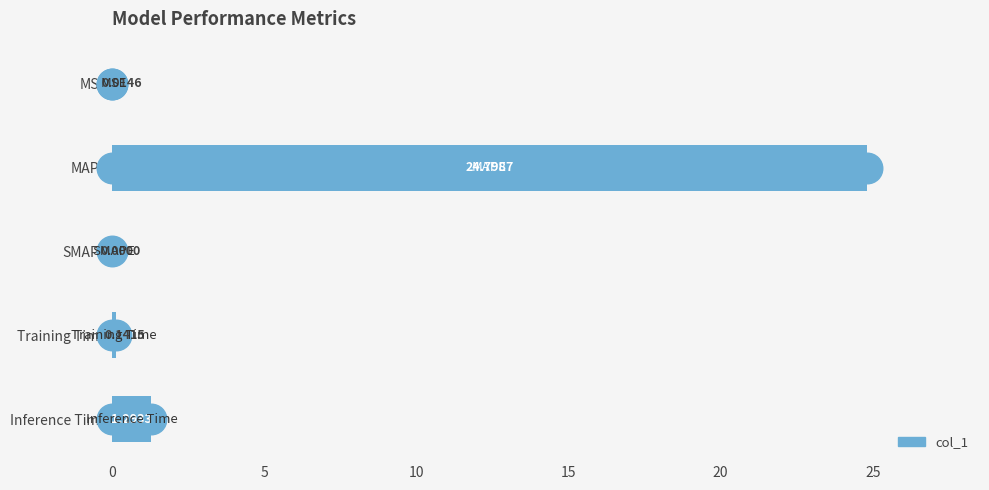

How many distinct data groups are displayed?

1